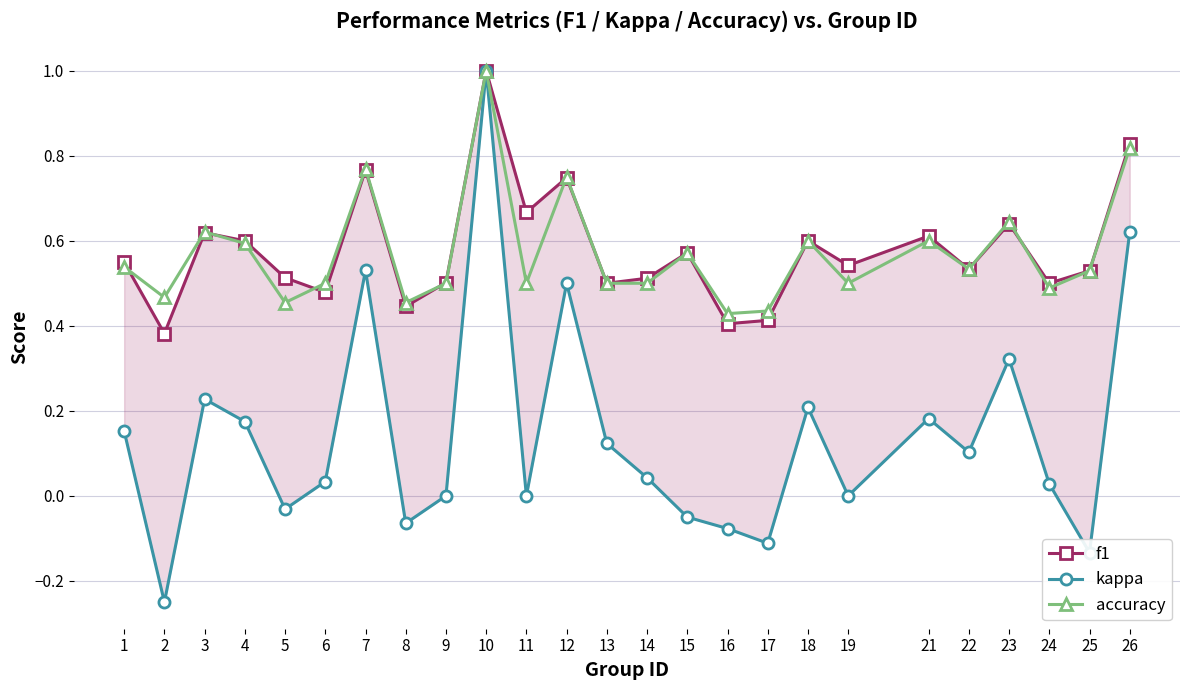

How many interior local valleys does the kappa series have?

8